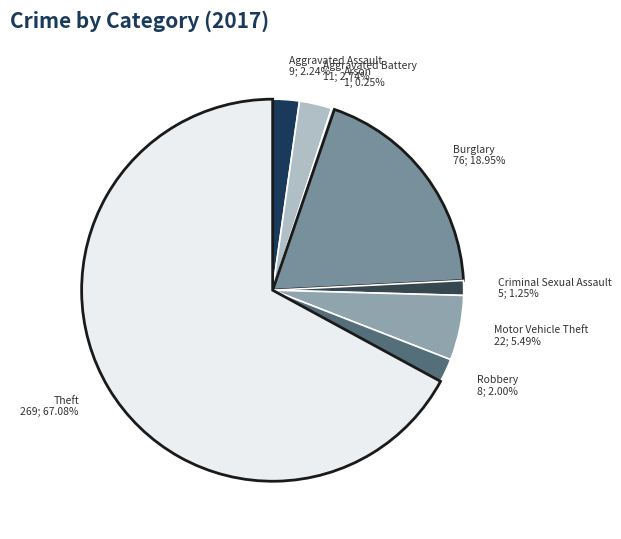

Does Theft represent more than half of the total?

Yes